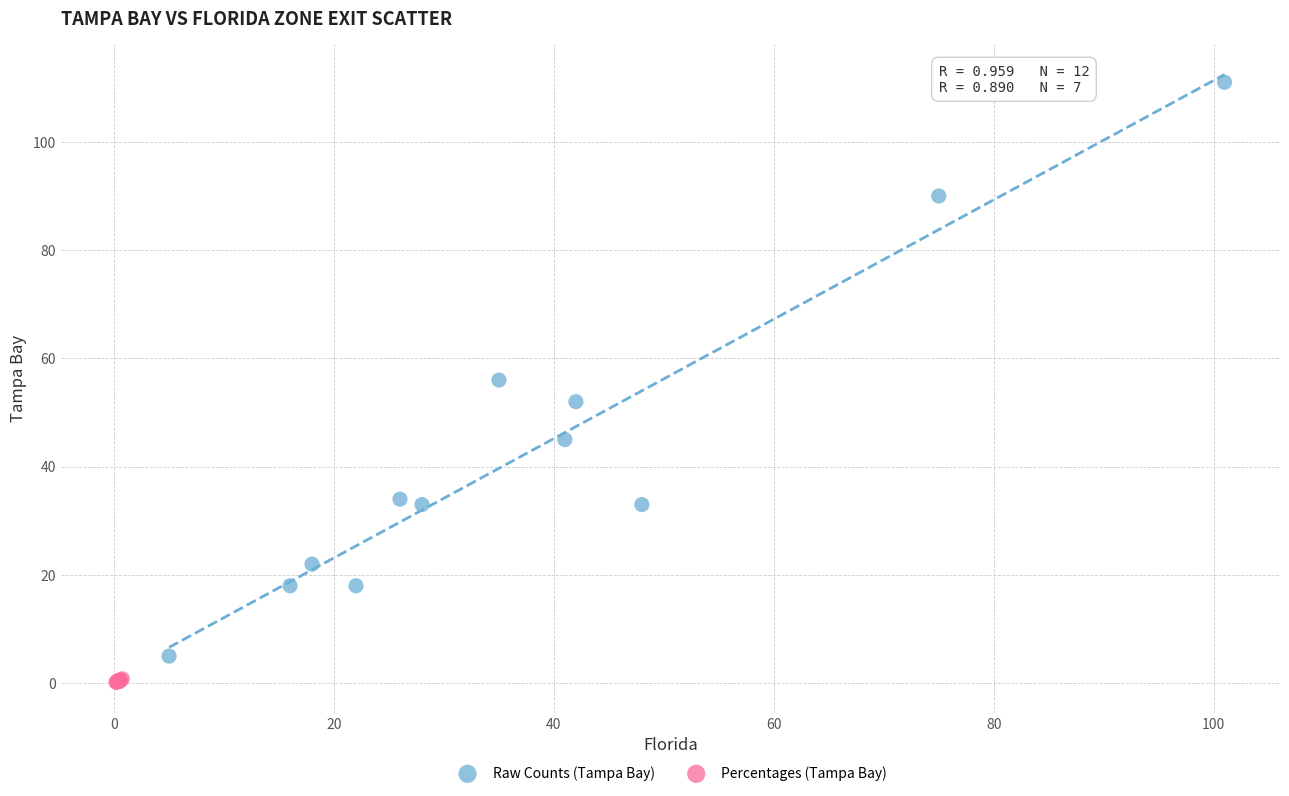

Which series reaches the maximum Y coordinate?

Raw Counts (Tampa Bay)